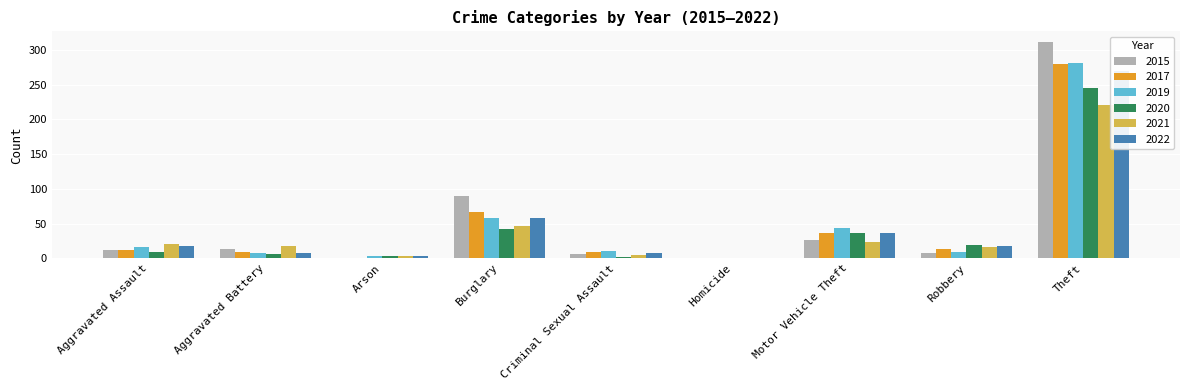

What is the difference between the highest and lowest values at Aggravated Assault?

12